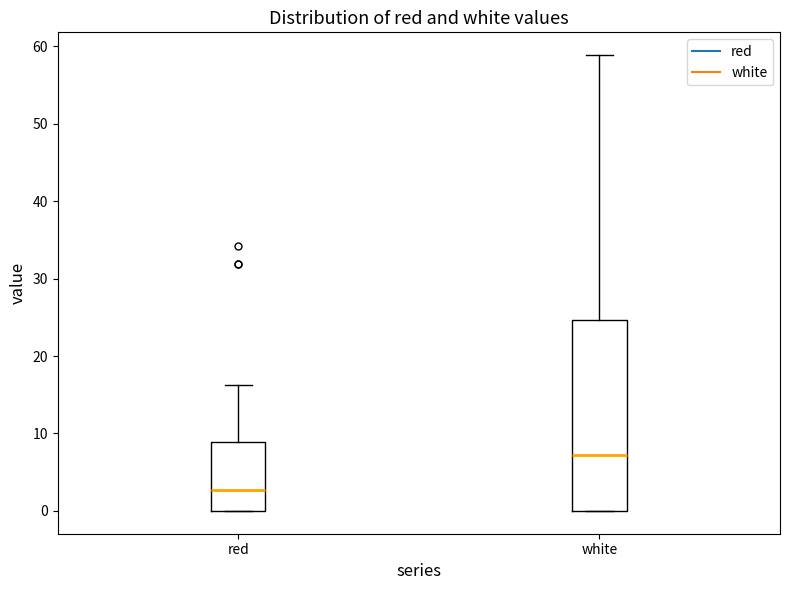

Reading left to right, transcribe this box plot: for each box, give where its median line is, the range the box spans, and where its two whiskers end, as read against the y-axis. The values are not printed on the chart, so give them approximately, as read against the axis.

red: median 3, box 0 to 9, whiskers 0 to 16
white: median 7, box 0 to 25, whiskers 0 to 59